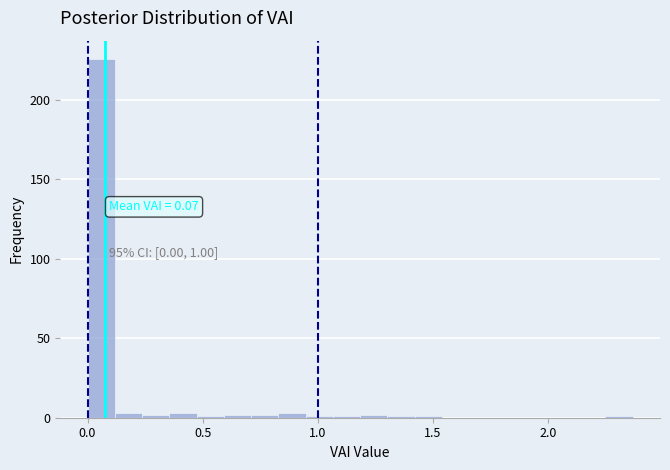

Read against the x-axis, roughly where is the centre of the tallest bar?

0.05